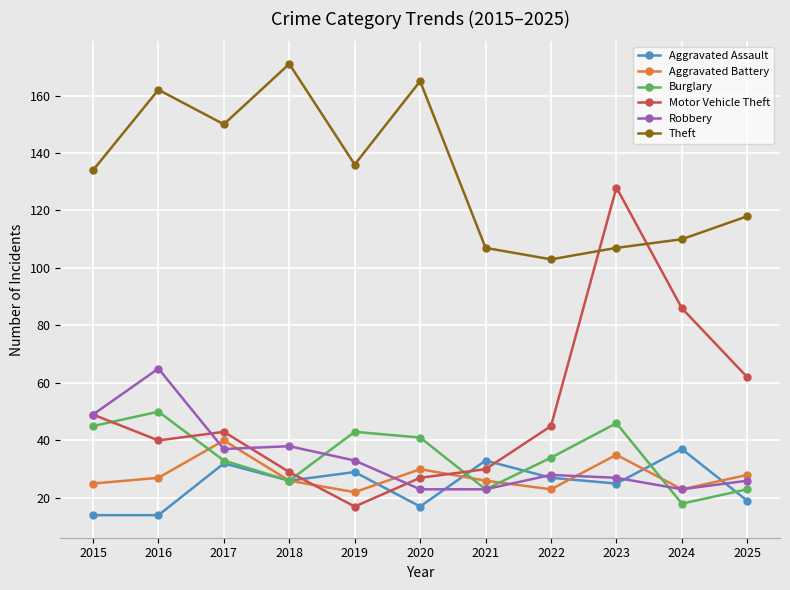

Where does the Burglary series first go above 34?

2015